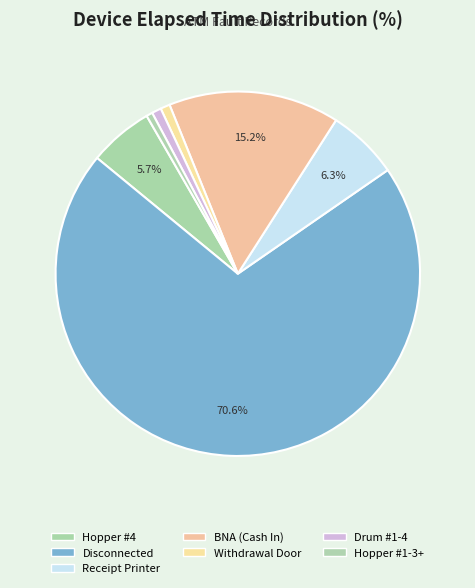

What percentage do Withdrawal Door and Disconnected together represent?

71.4%